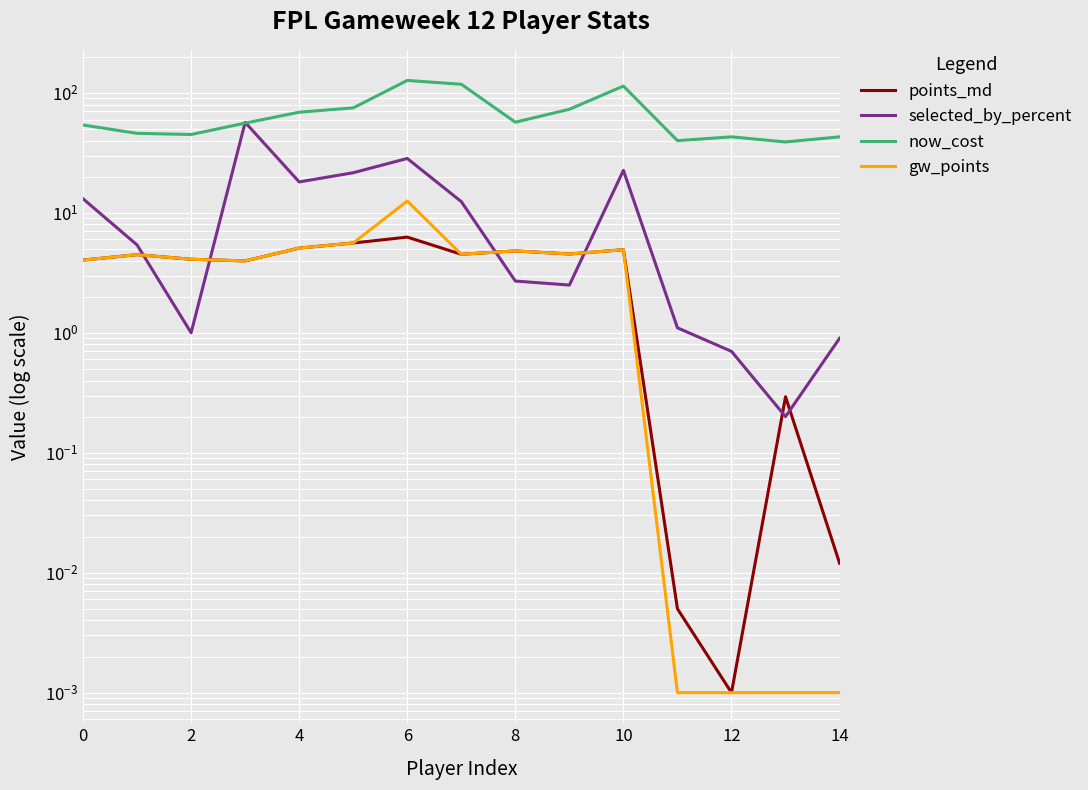

Is this an area chart (filled region under the line)?

No